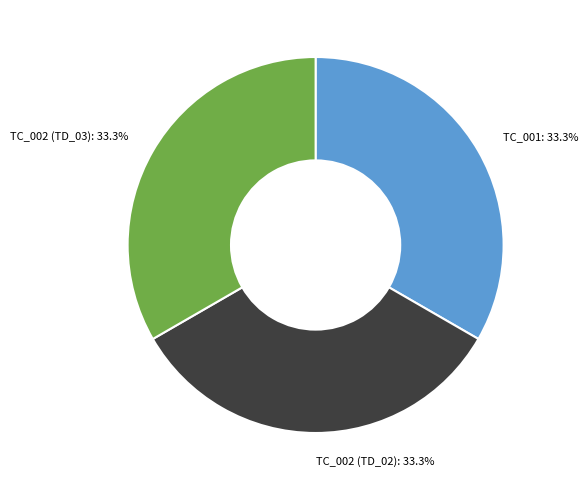

Is there a majority slice in this chart?

No